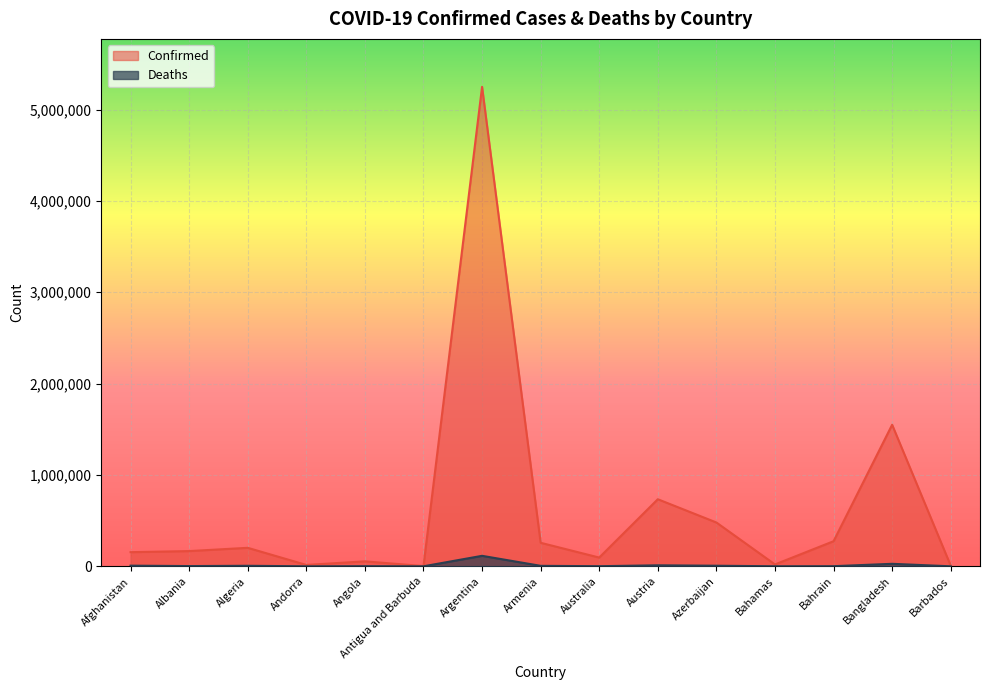

What position from the right is Angola?

11